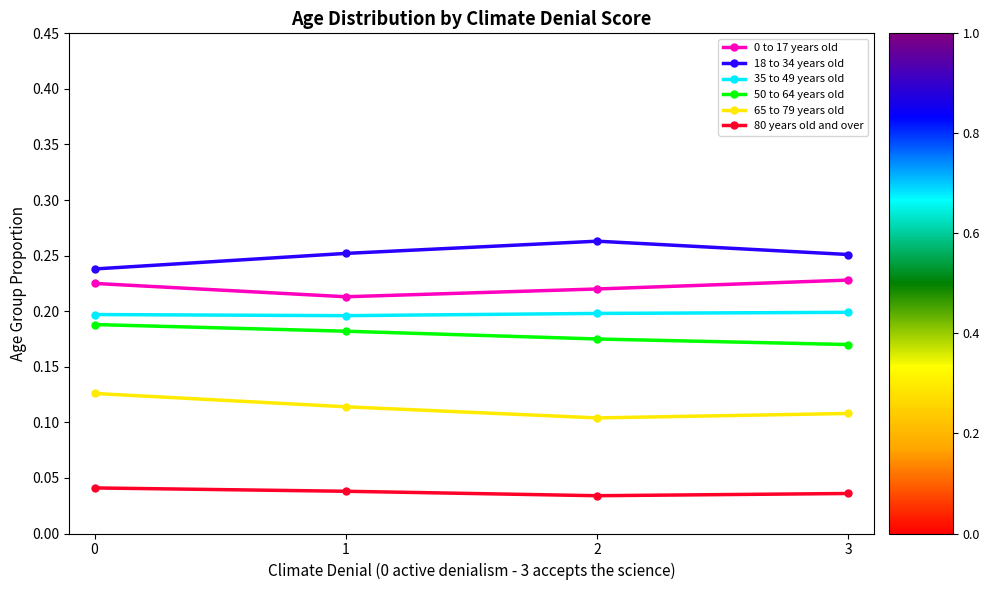

At how many categories does at least one series exceed 0?

4